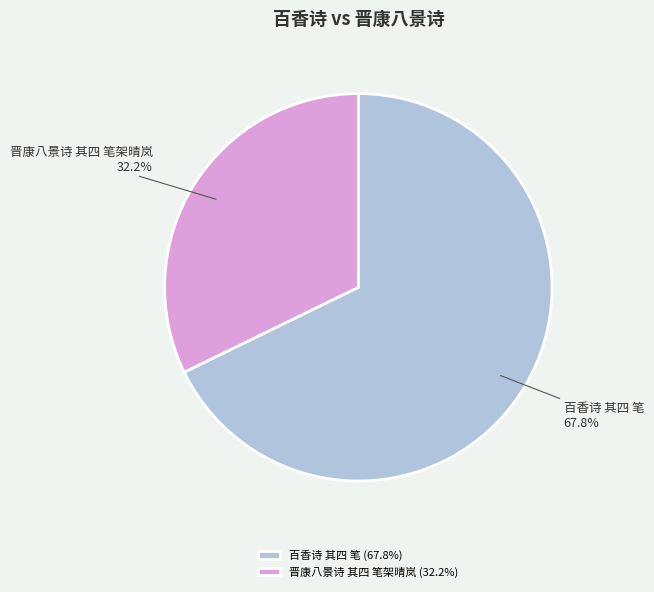

Rank the categories by value from lowest to highest.

晋康八景诗 其四 笔架晴岚, 百香诗 其四 笔